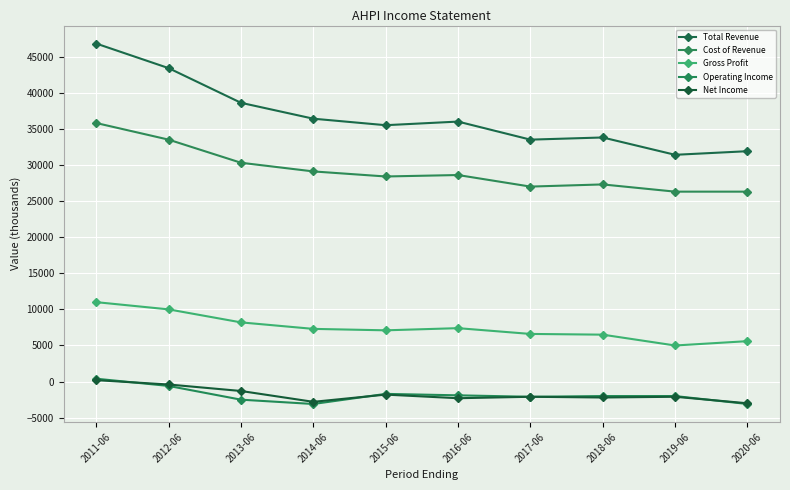

How many lines are shown in the chart?

5